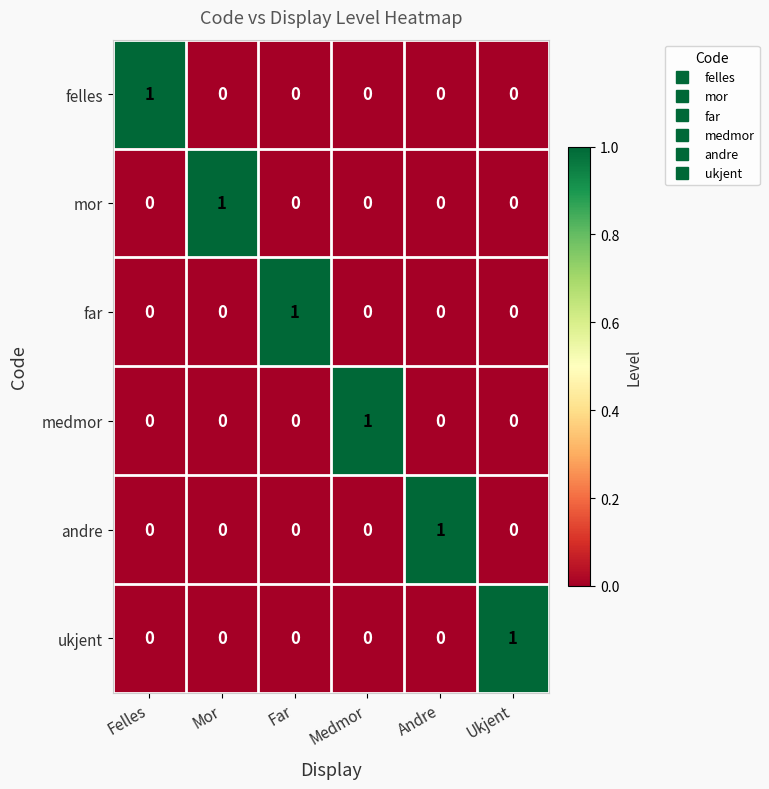

Is the value of ukjent at Ukjent greater than the value of felles at Andre?

Yes